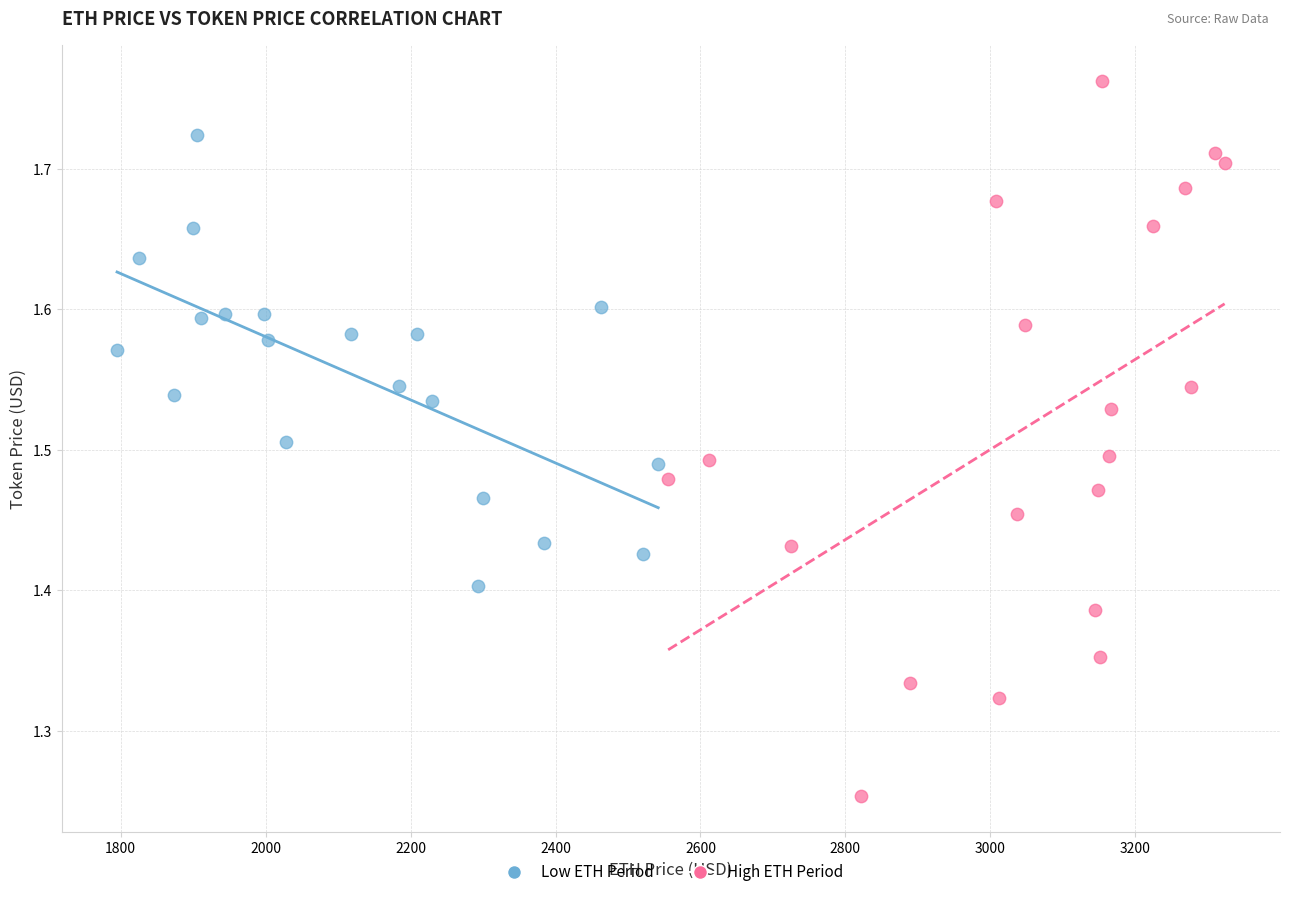

Which series has the widest spread of Y values?

High ETH Period